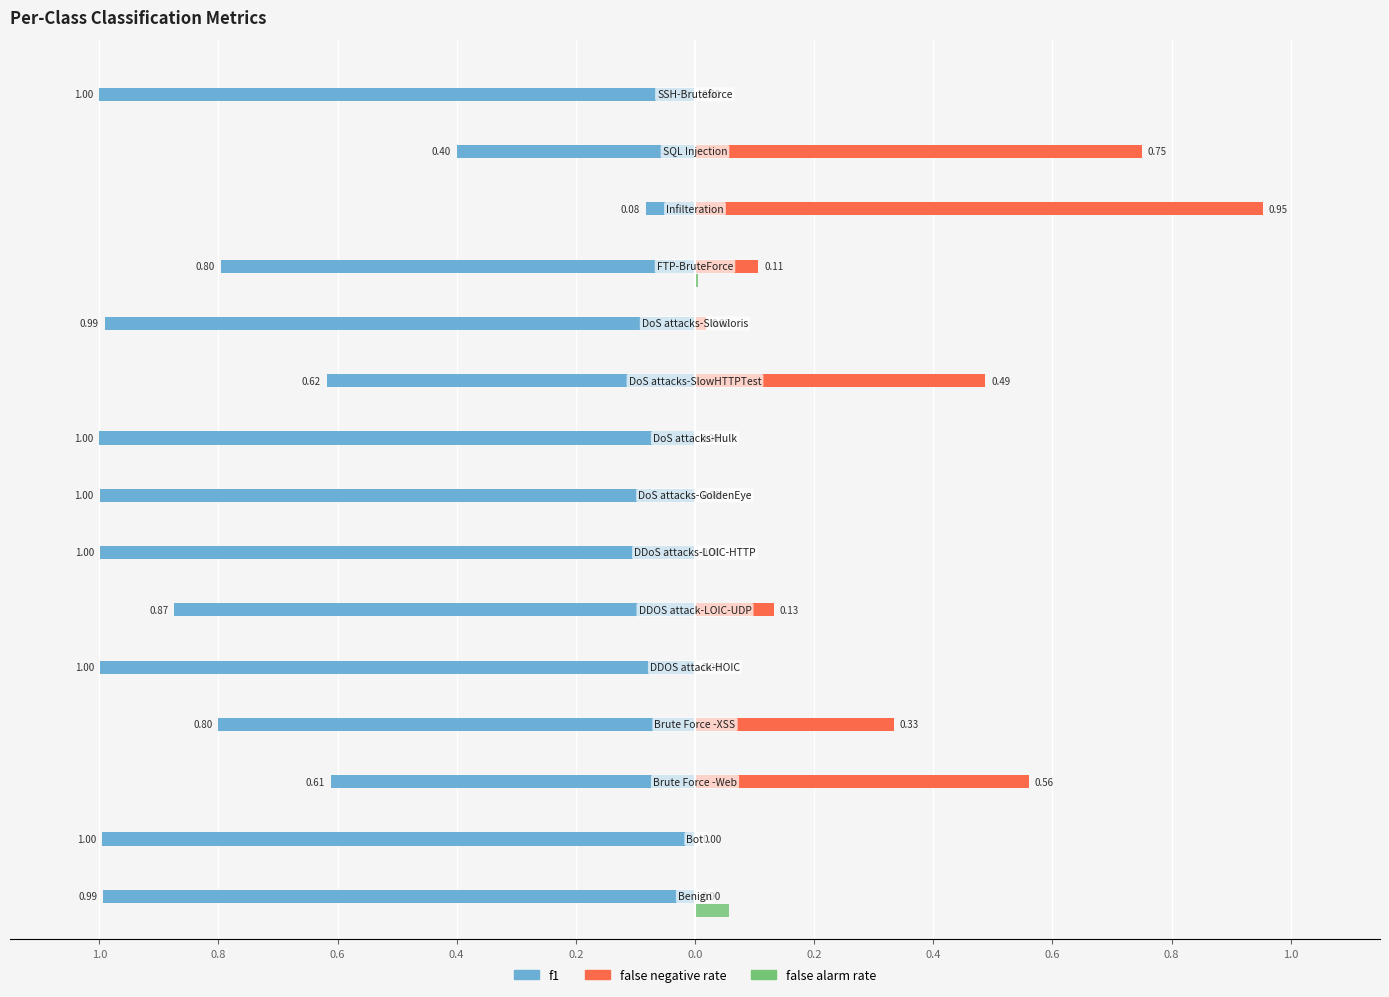

What is the difference between the f1 values at Benign and Brute Force -Web?

0.4